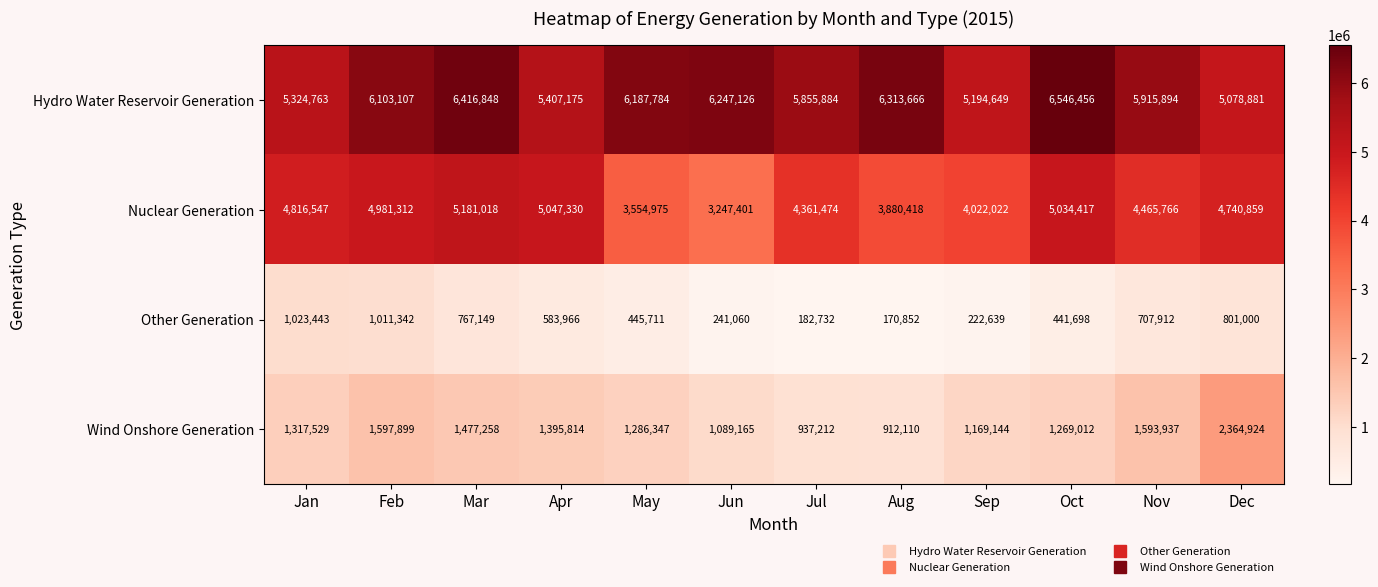

The value of Wind Onshore Generation at Feb is 537187. True or false?

False